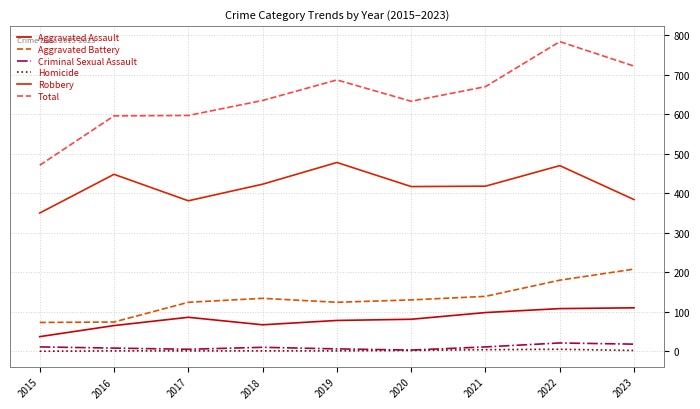

Where is Total nearest to the value 627?

2020